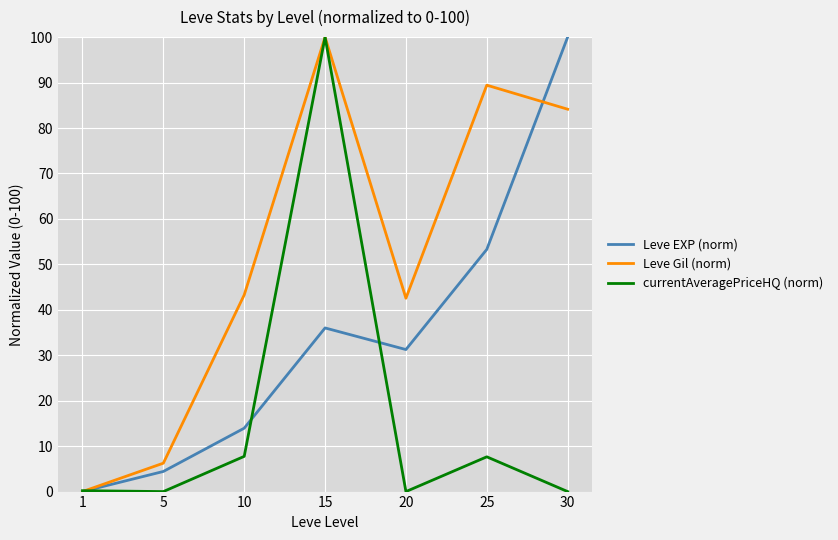

What is the spread (max minus min) of values at 25?

81.8